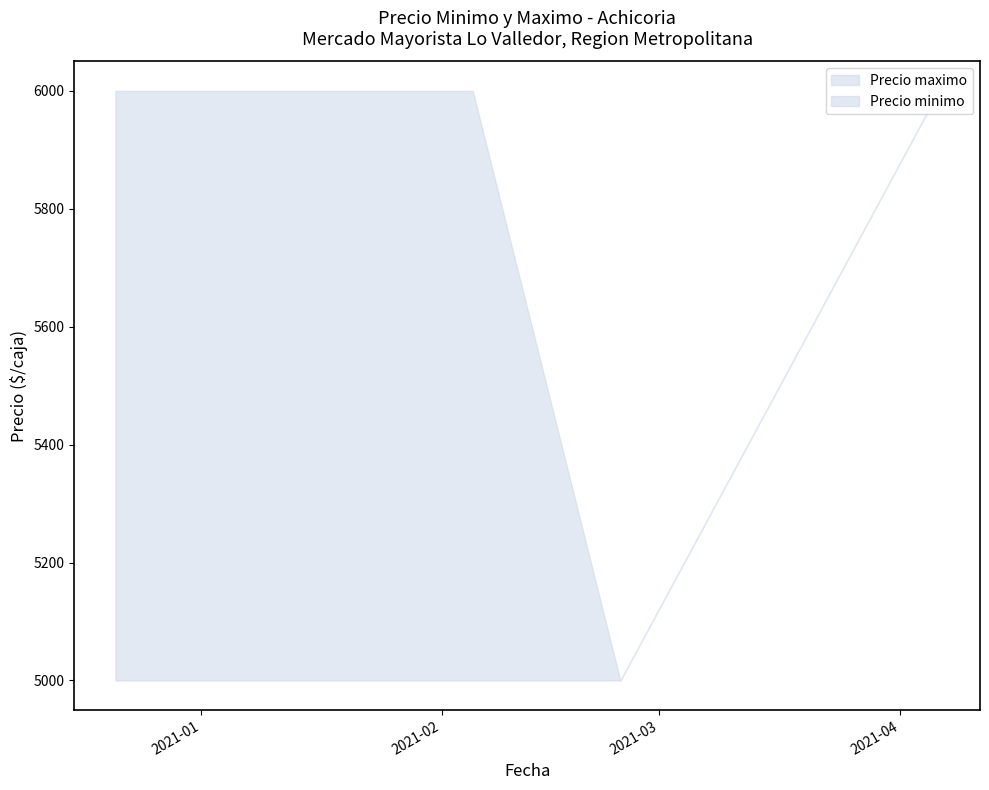

Rank the series by their maximum value, from highest to lowest.

Precio maximo, Precio minimo